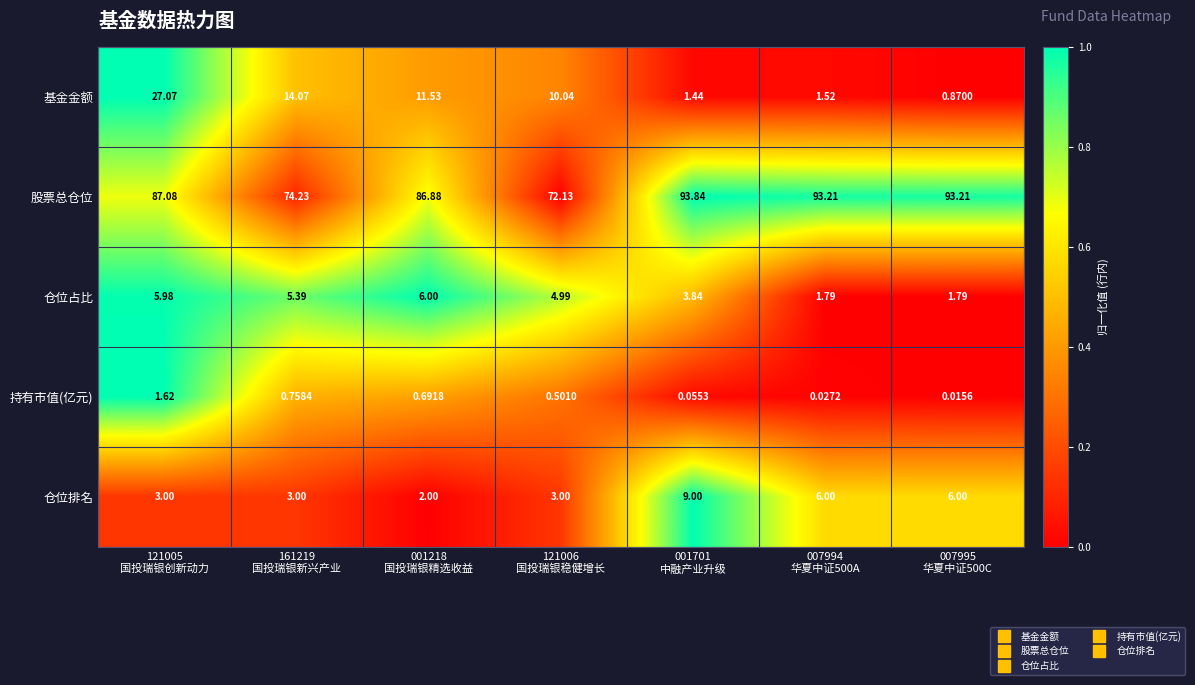

How many distinct data groups are displayed?

5